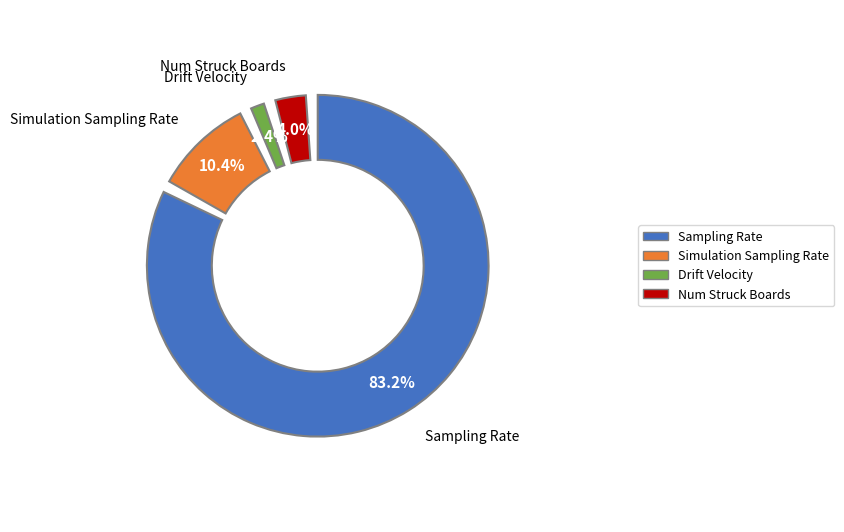

To the nearest percent, what portion does Num Struck Boards represent?

4%